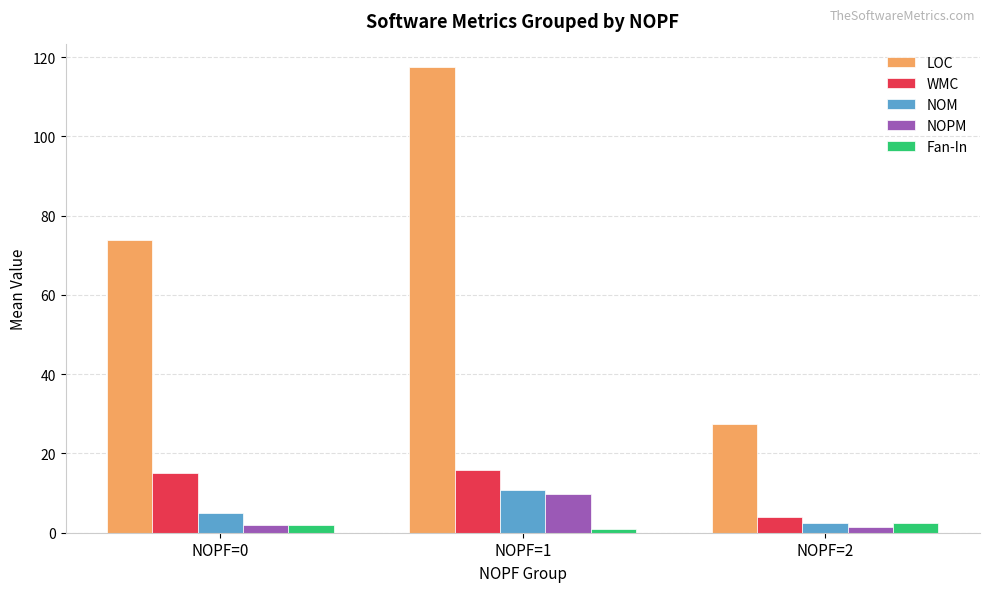

Reading left to right, extract all data points from this chart.

LOC: NOPF=0=73.8	NOPF=1=117.5	NOPF=2=27.5
WMC: NOPF=0=15.0	NOPF=1=15.8	NOPF=2=4.0
NOM: NOPF=0=5.1	NOPF=1=10.8	NOPF=2=2.5
NOPM: NOPF=0=2.0	NOPF=1=9.8	NOPF=2=1.5
Fan-In: NOPF=0=1.9	NOPF=1=1.0	NOPF=2=2.5